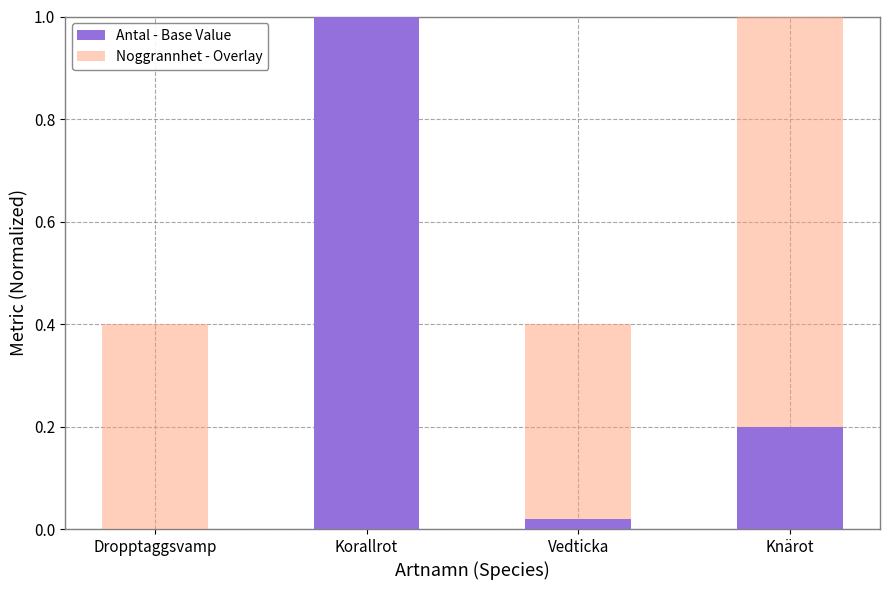

How many series are shown in this chart?

2